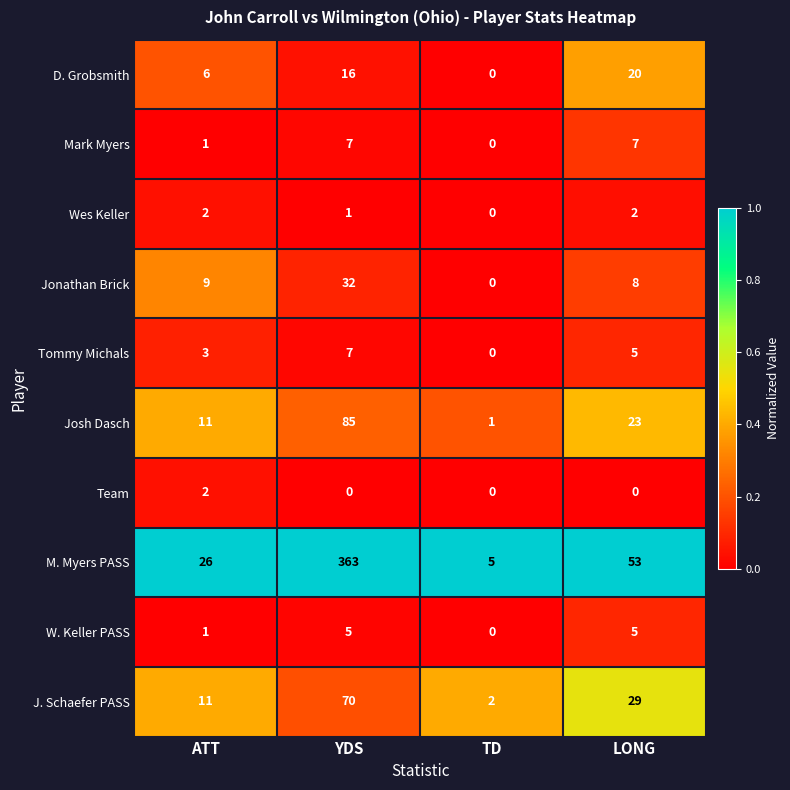

At how many categories does at least one series exceed 0?

4